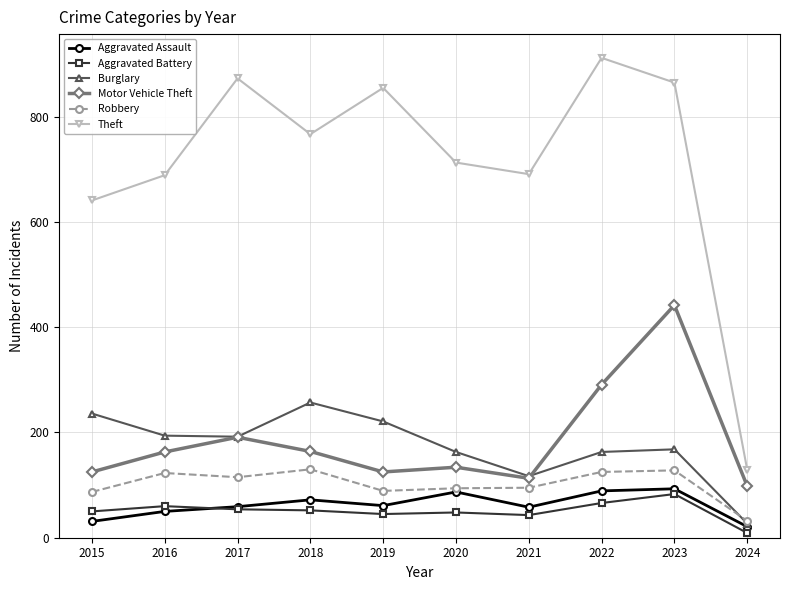

At which label does Aggravated Battery first exceed 52?

2016